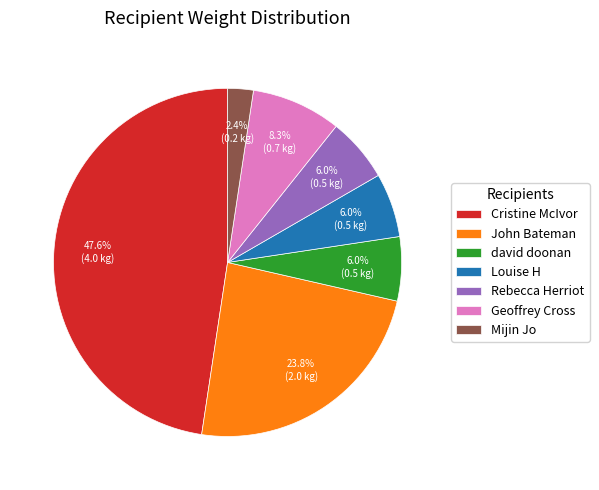

Which has a higher value, Geoffrey Cross or John Bateman?

John Bateman